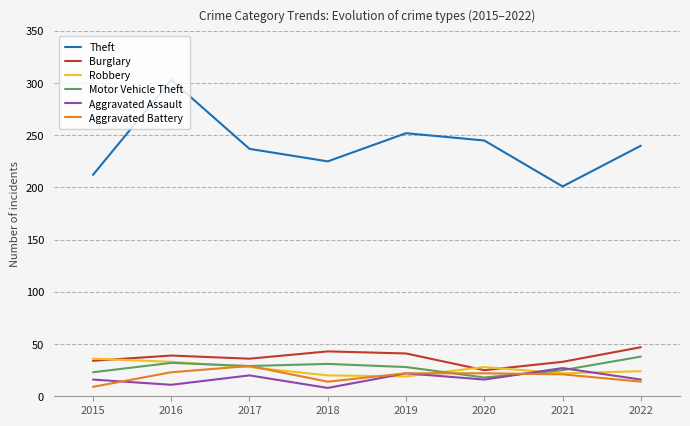

What is the total value across all series at 2022?

379